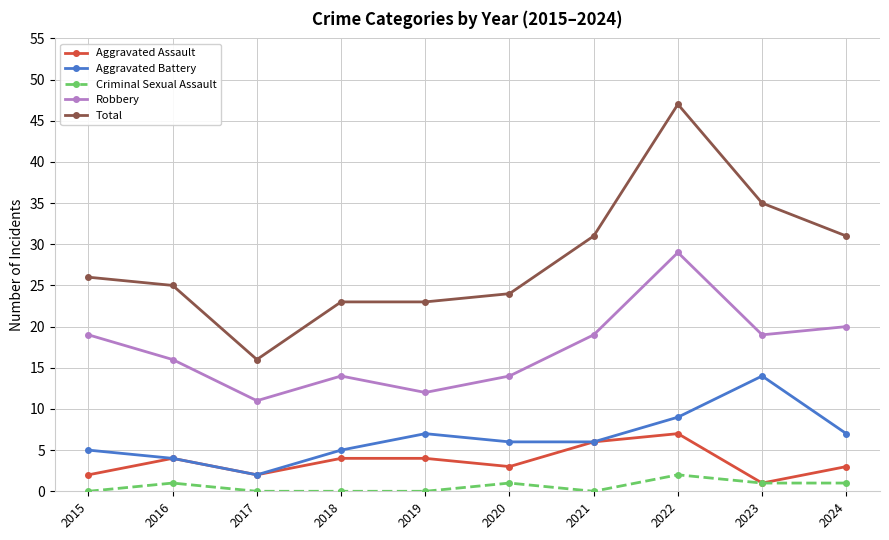

The value of Robbery at 2021 is 12. True or false?

False